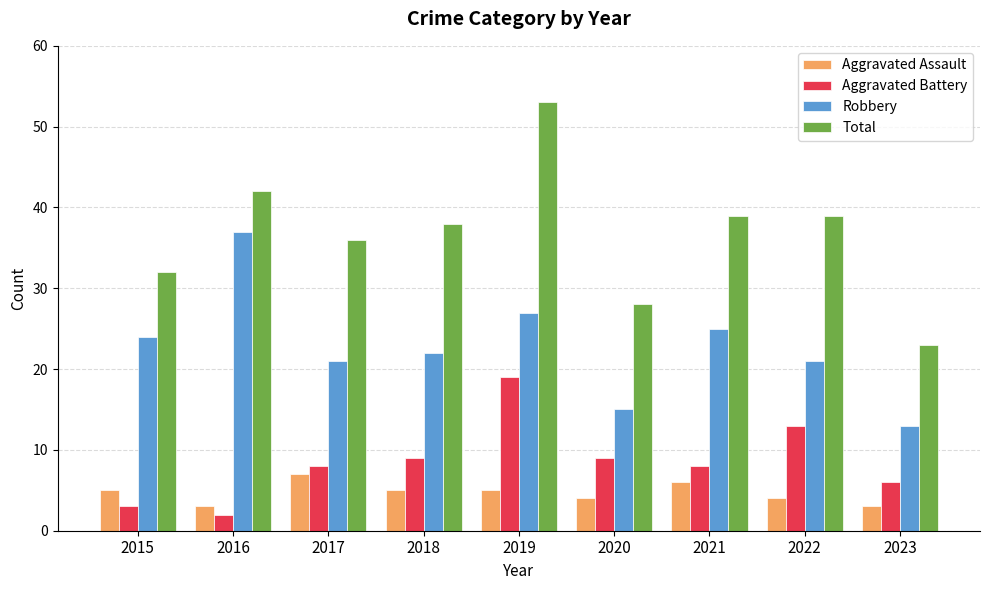

Rank the series by their maximum value, from lowest to highest.

Aggravated Assault, Aggravated Battery, Robbery, Total